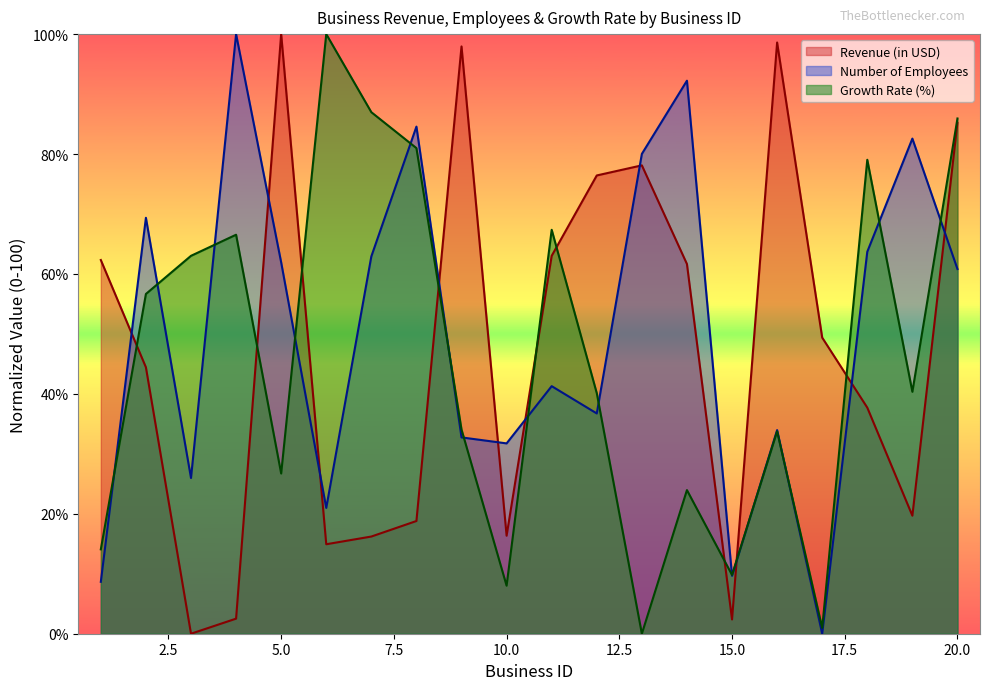

Which series changed the most between 3 and 5?

Revenue (in USD)